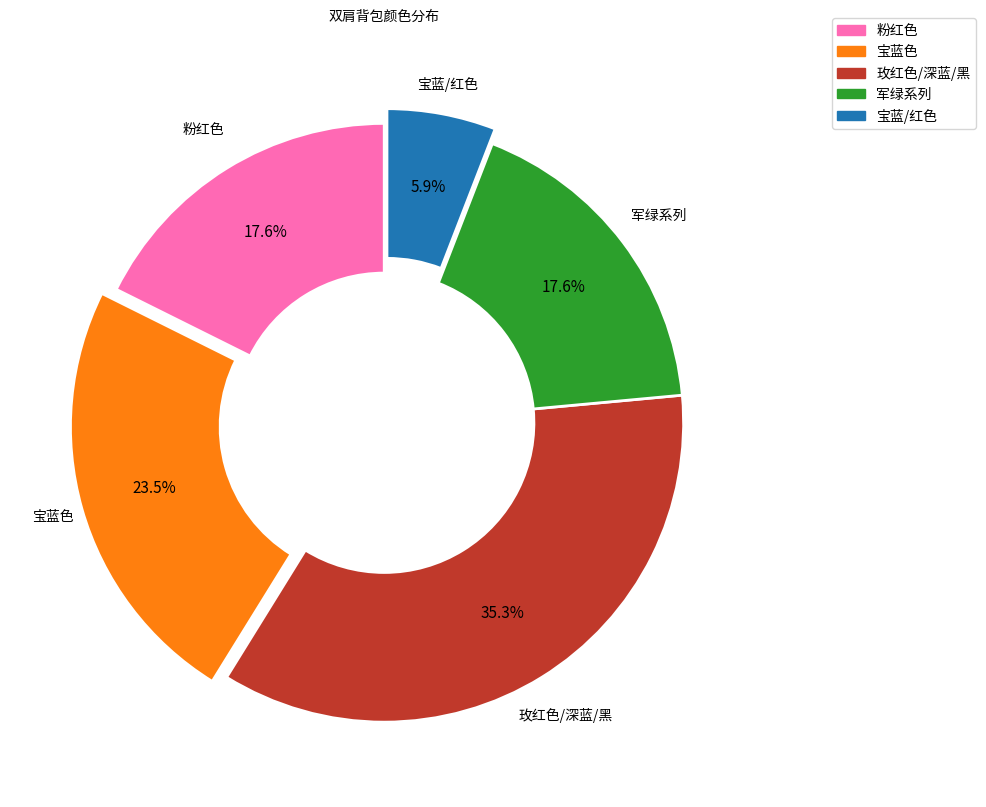

Does any single category account for the majority?

No